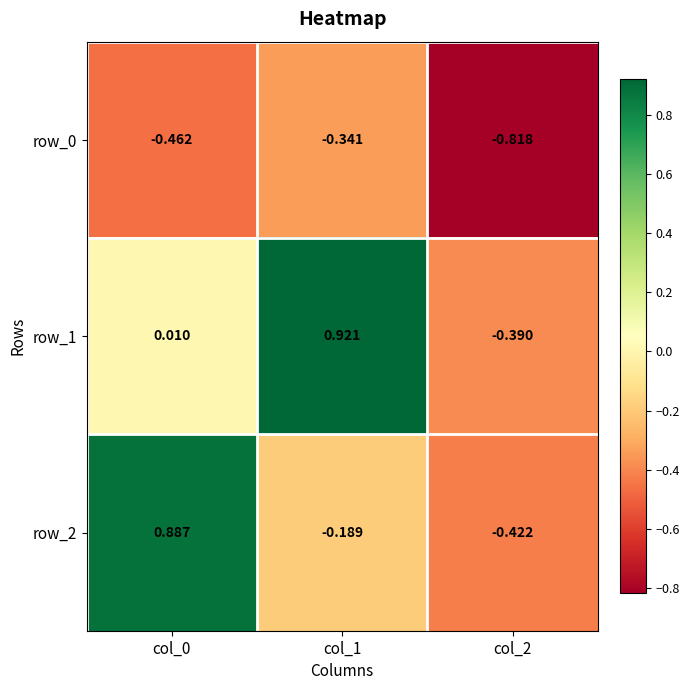

Is the value of row_0 at col_1 greater than the value of row_1 at col_2?

Yes